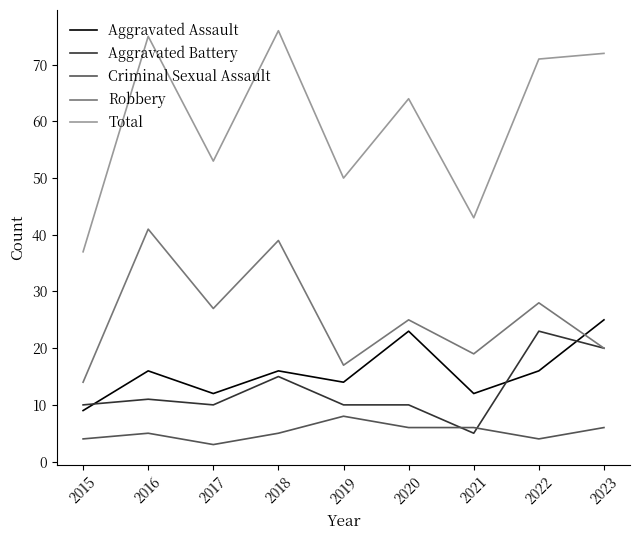

What is the total value across all series at 2021?

85